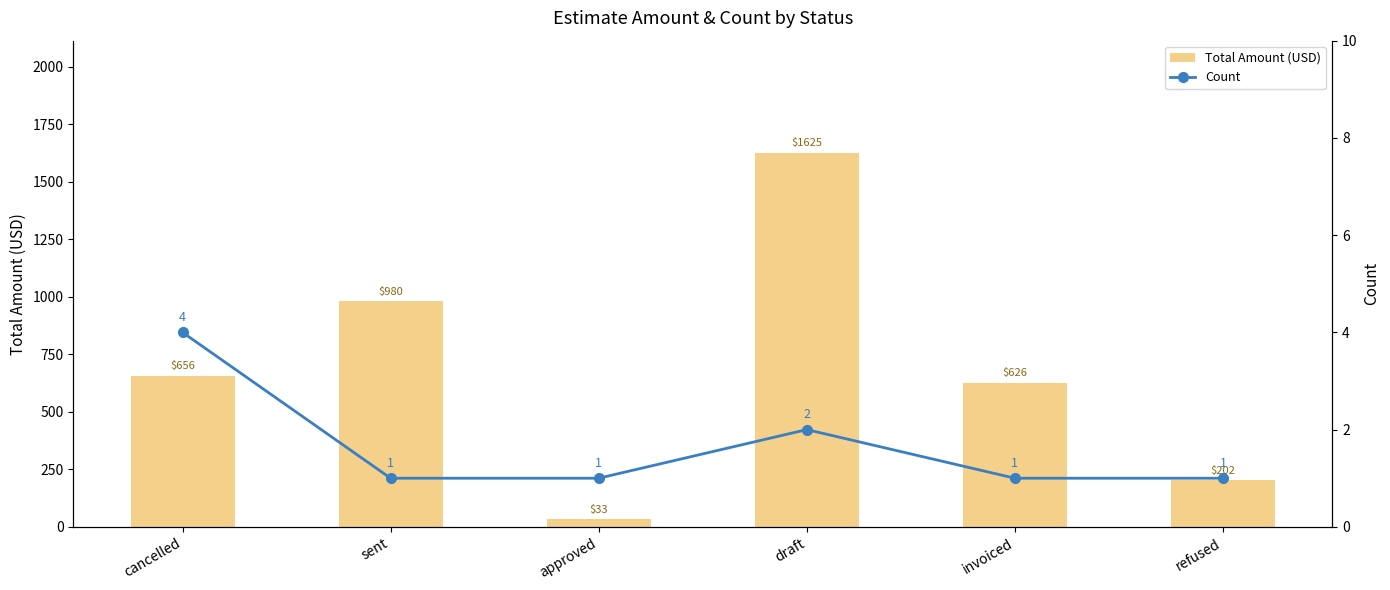

What position from the left is cancelled?

1